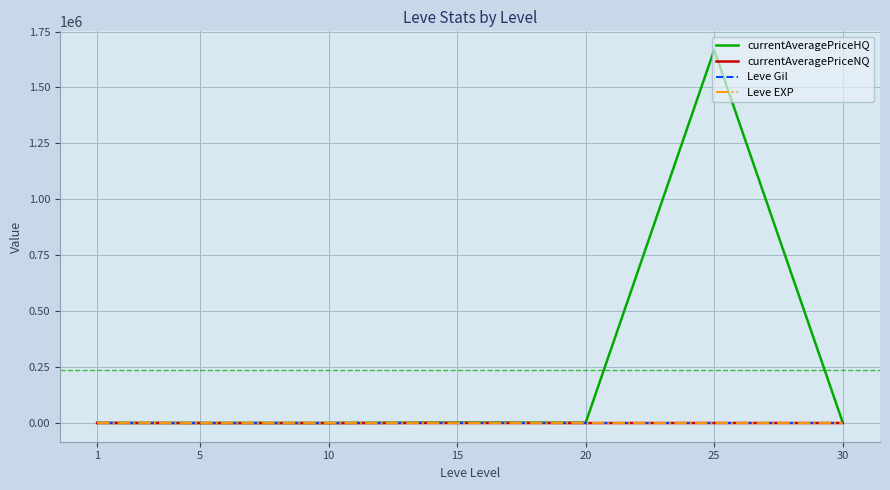

What is the difference between the Leve EXP values at 20 and 15?

305.0